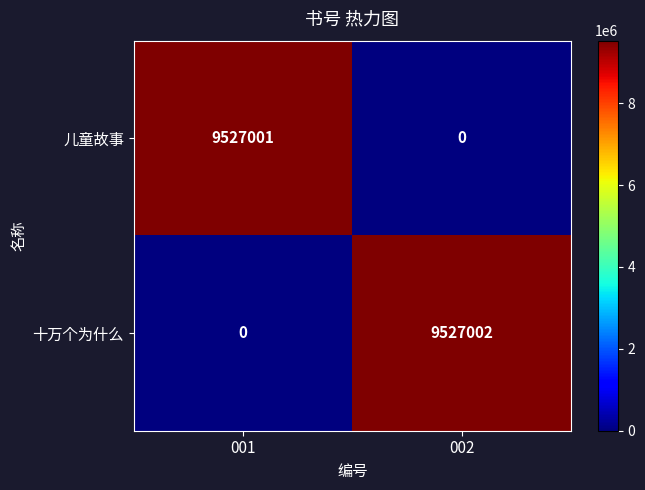

What is the total value across all series at 002?

9527002